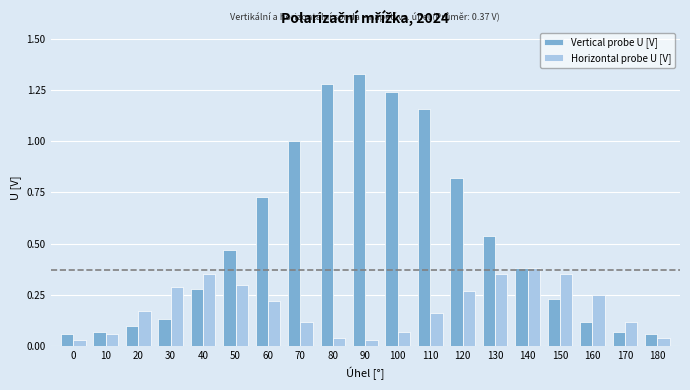

At how many categories does at least one series exceed 0?

19